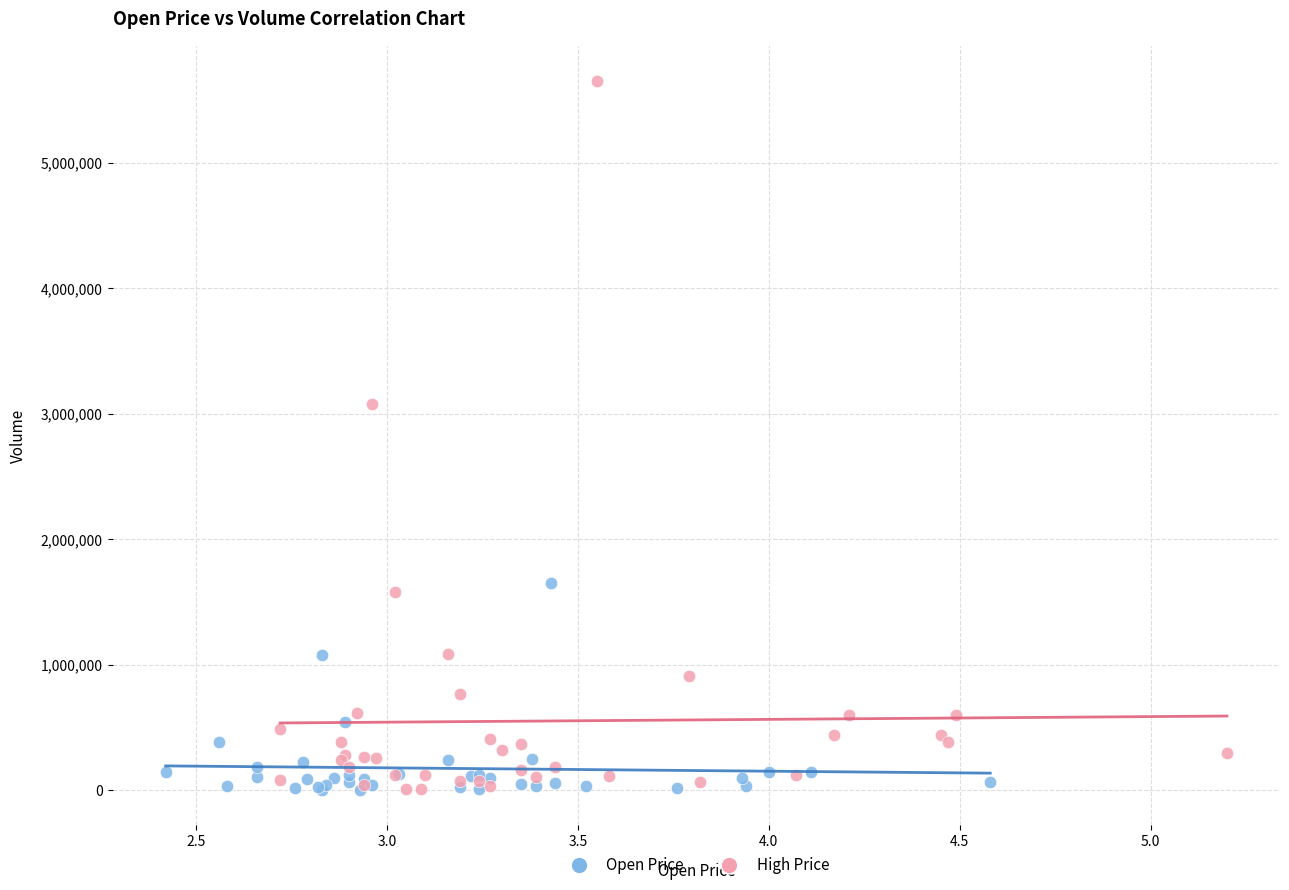

Which series contains the highest Y value?

High Price